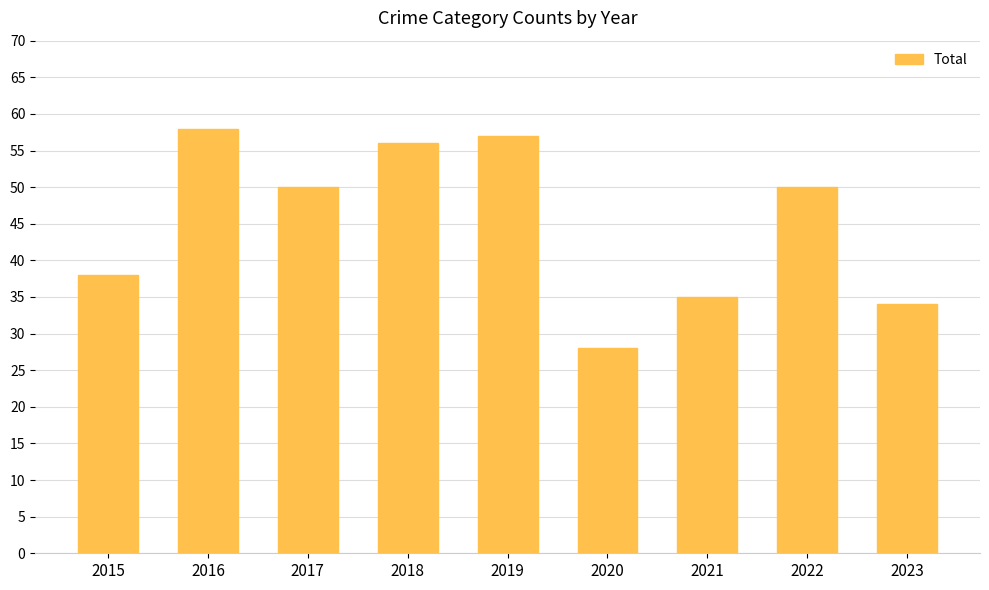

The value at 2015 is 12. True or false?

False